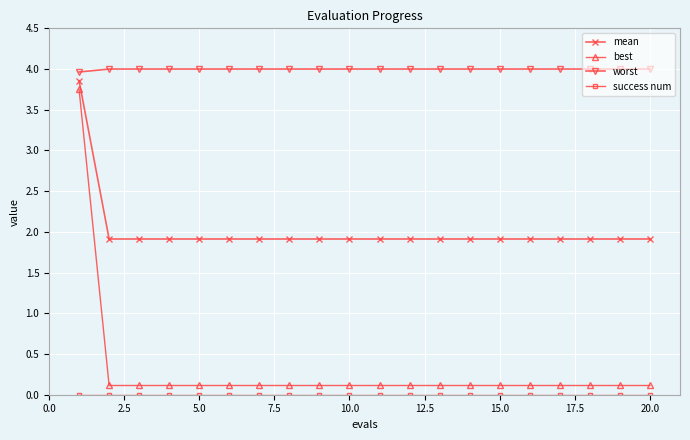

What is the greatest value displayed?

4.0